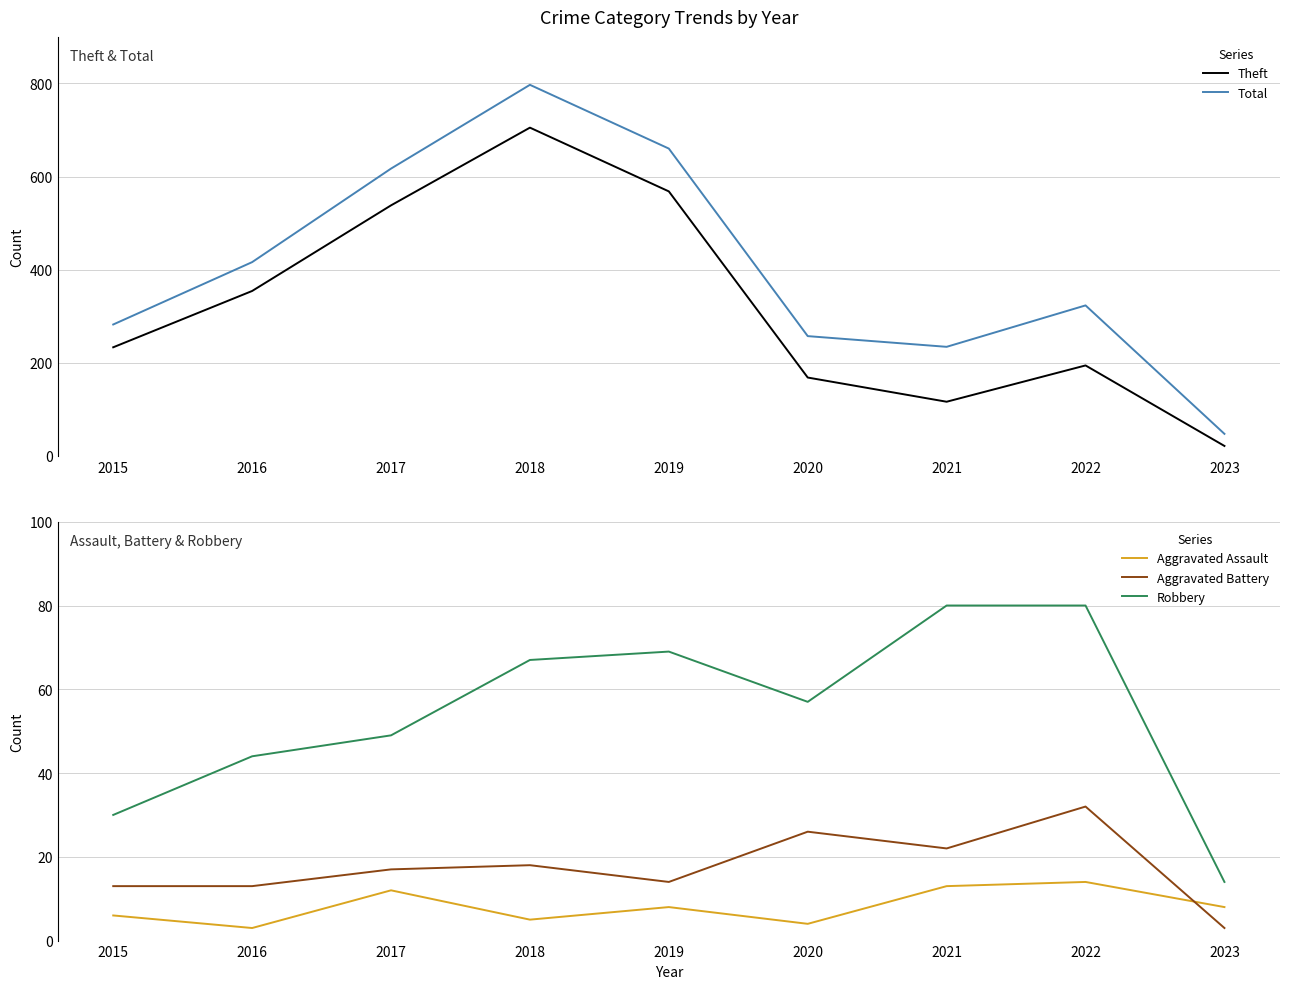

Reading right to left, list all the values displayed in this chart.

Theft: 21	194	116	168	568	705	538	354	233
Total: 47	323	234	257	660	797	617	416	282
Aggravated Assault: 8	14	13	4	8	5	12	3	6
Aggravated Battery: 3	32	22	26	14	18	17	13	13
Robbery: 14	80	80	57	69	67	49	44	30